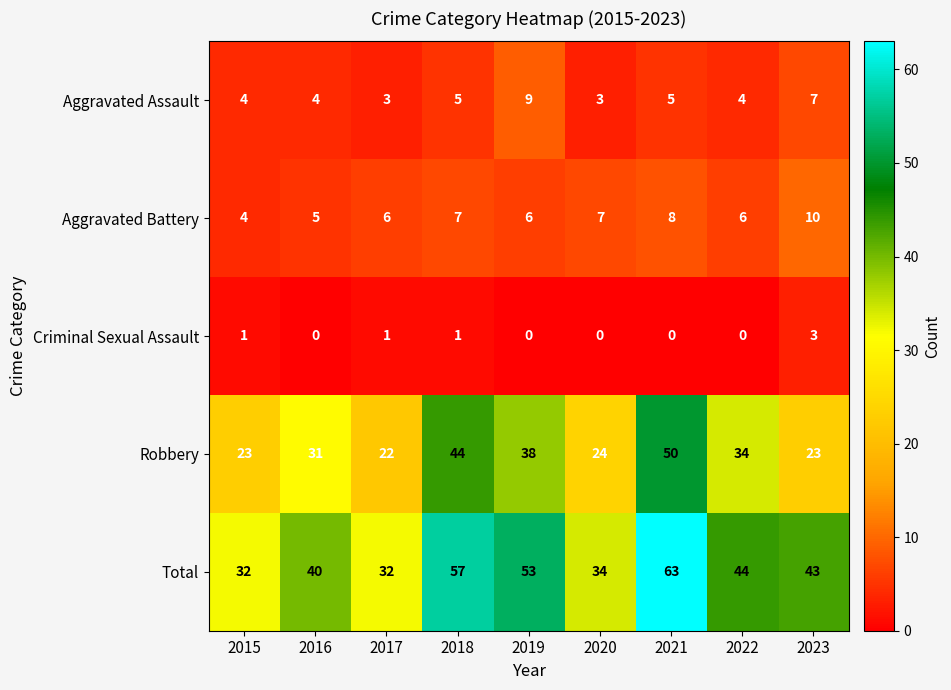

What is the difference between the maximum and minimum values in the Aggravated Battery series?

6